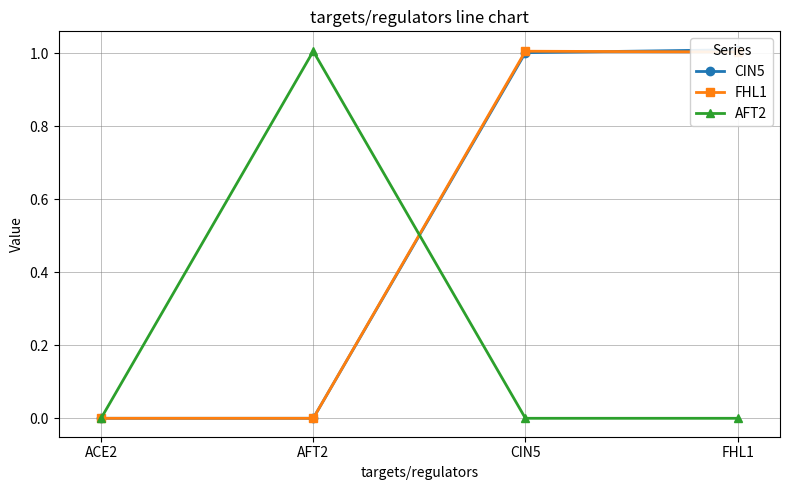

What is the label of the 2nd point from the left?

AFT2